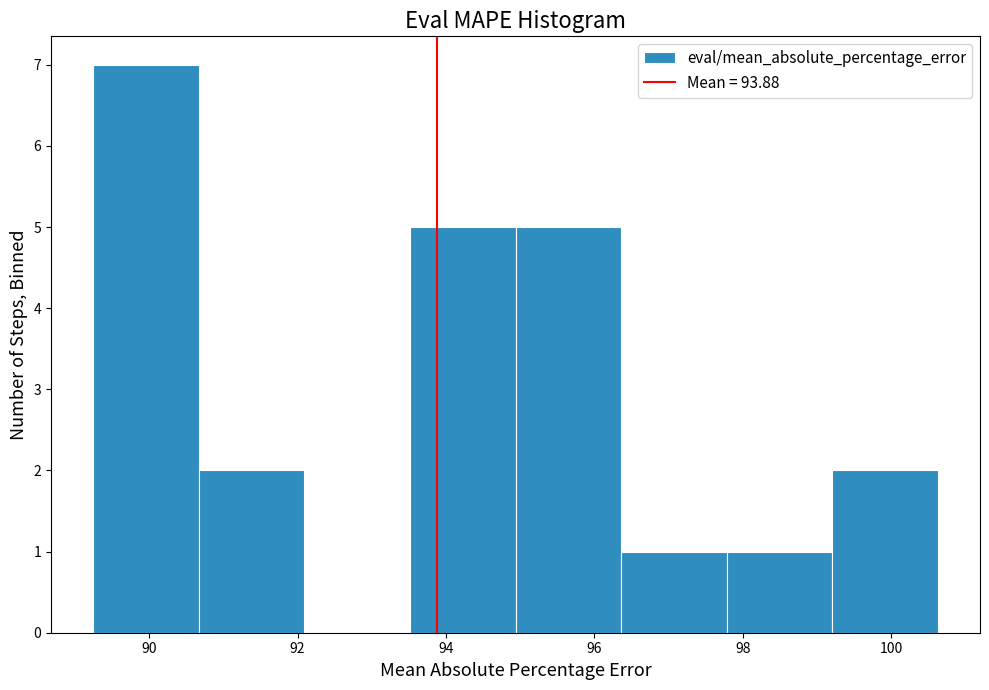

Reading left to right, transcribe this chart: for each bar, give the range it covers on the x-axis and its height. Neither the bar edges nor the heights are printed on the chart, so give them approximately, as read against the axes.

89.2 to 90.6: 7
90.6 to 92.0: 2
92.0 to 93.6: 0
93.6 to 95.0: 5
95.0 to 96.4: 5
96.4 to 97.8: 1
97.8 to 99.2: 1
99.2 to 100.6: 2